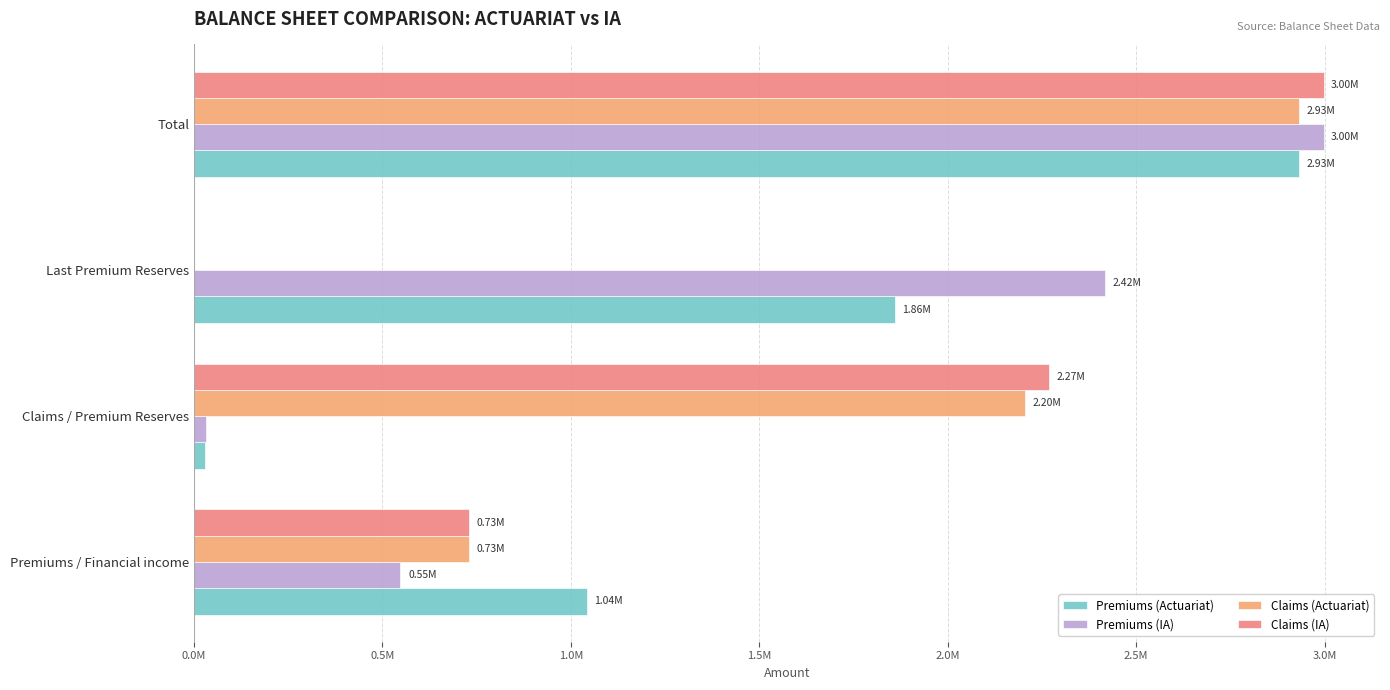

What are all the series names shown in the legend?

Premiums (Actuariat), Premiums (IA), Claims (Actuariat), Claims (IA)